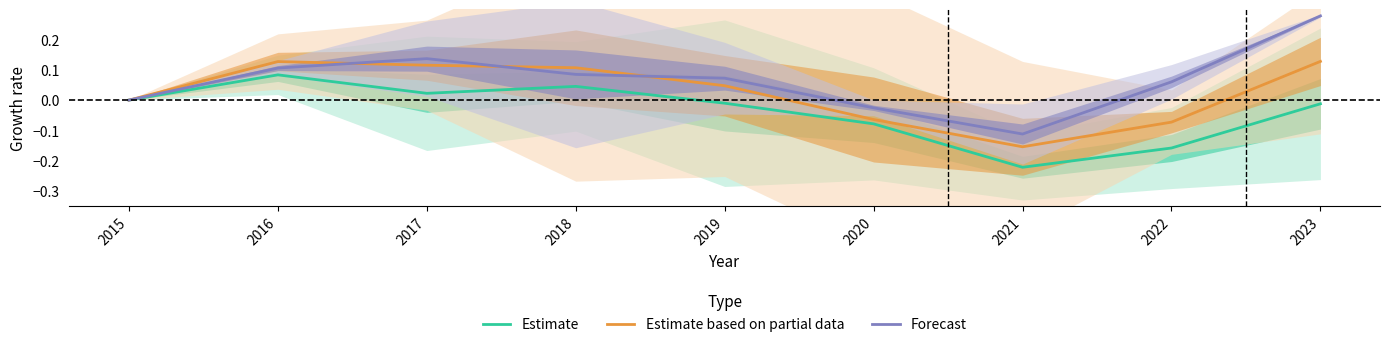

Reading left to right, transcribe all the data shown in this chart.

Estimate: 0.0	0.1	0.0	0.0	-0.0	-0.1	-0.2	-0.2	-0.0
Estimate based on partial data: 0.0	0.1	0.1	0.1	0.0	-0.1	-0.2	-0.1	0.1
Forecast: 0.0	0.1	0.1	0.1	0.1	-0.0	-0.1	0.1	0.3